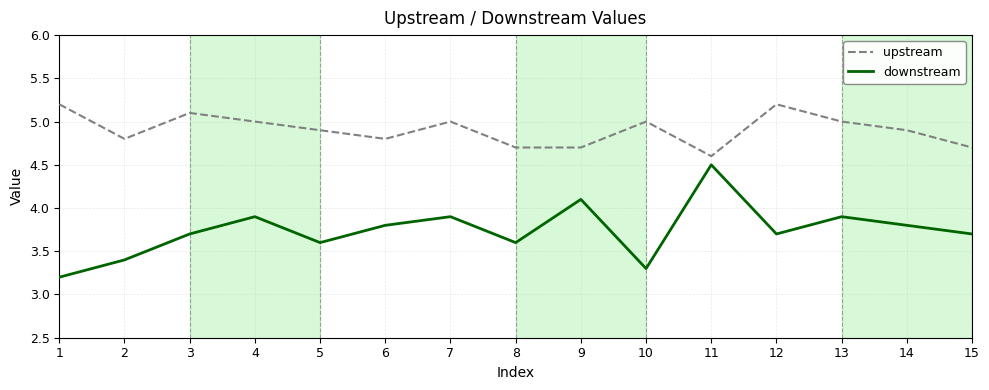

Which series has the widest spread of values?

downstream